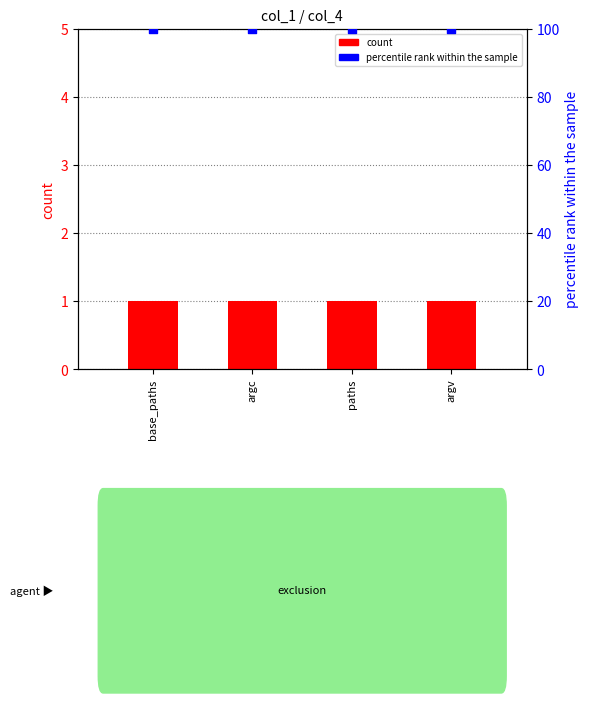

Which series contains the highest Y value?

percentile rank within the sample